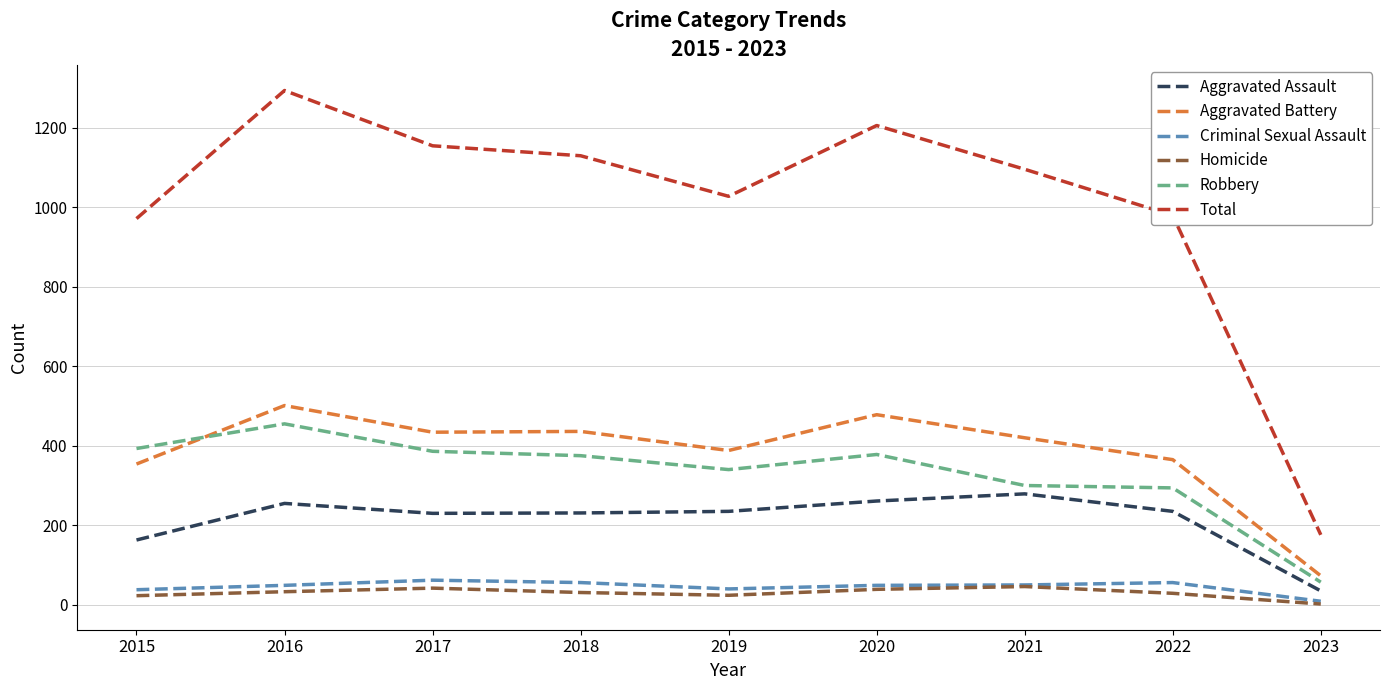

Rank the series at 2016 from lowest to highest value.

Homicide, Criminal Sexual Assault, Aggravated Assault, Robbery, Aggravated Battery, Total